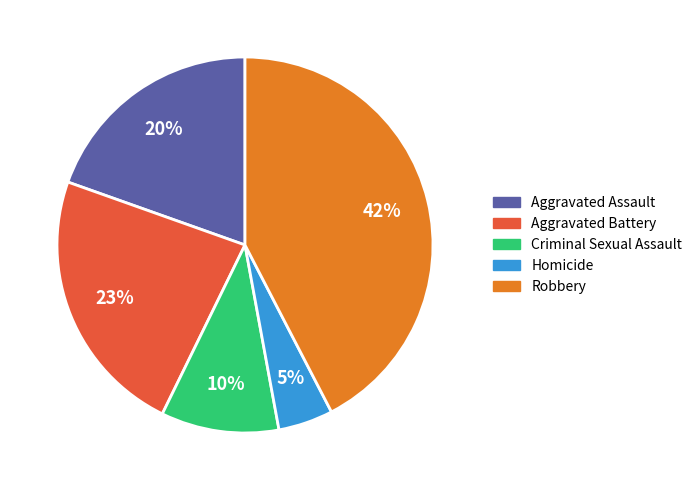

Between Criminal Sexual Assault and Aggravated Assault, which is larger?

Aggravated Assault